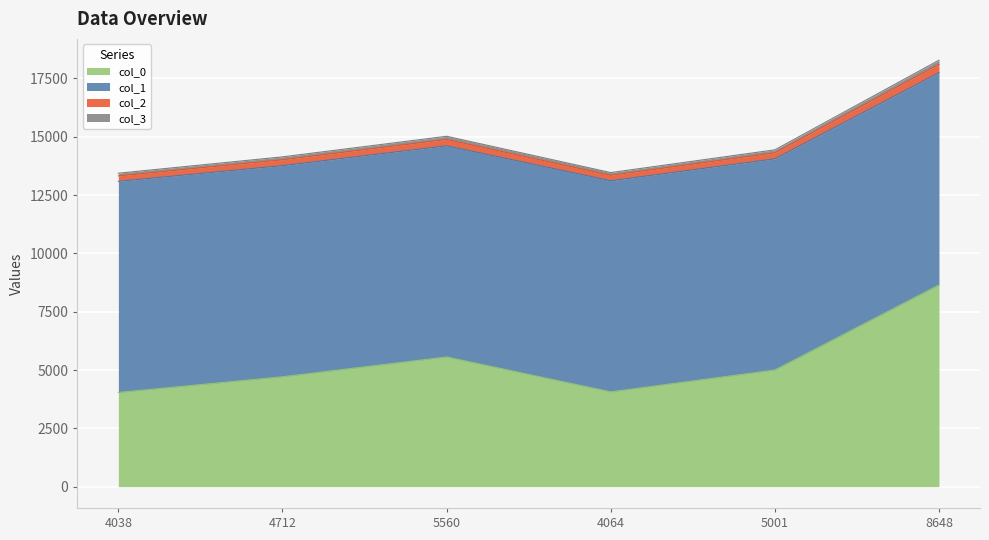

True or false: col_4 and col_3 intersect in this chart.

False